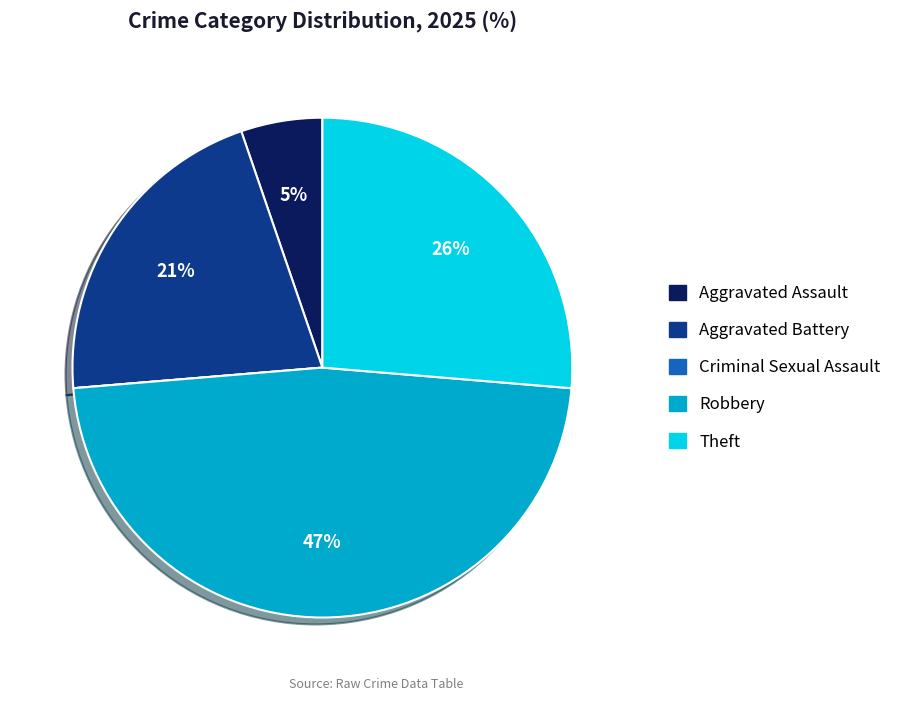

To the nearest percent, what is the difference between the largest and smallest slice percentages?

47%